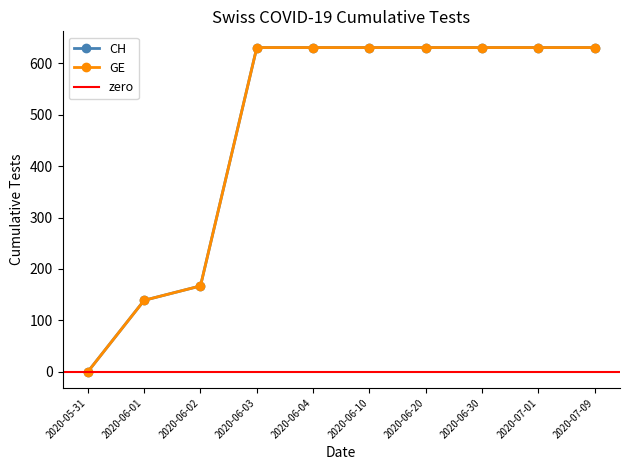

What is the difference between the second highest and minimum values in the CH series?

631